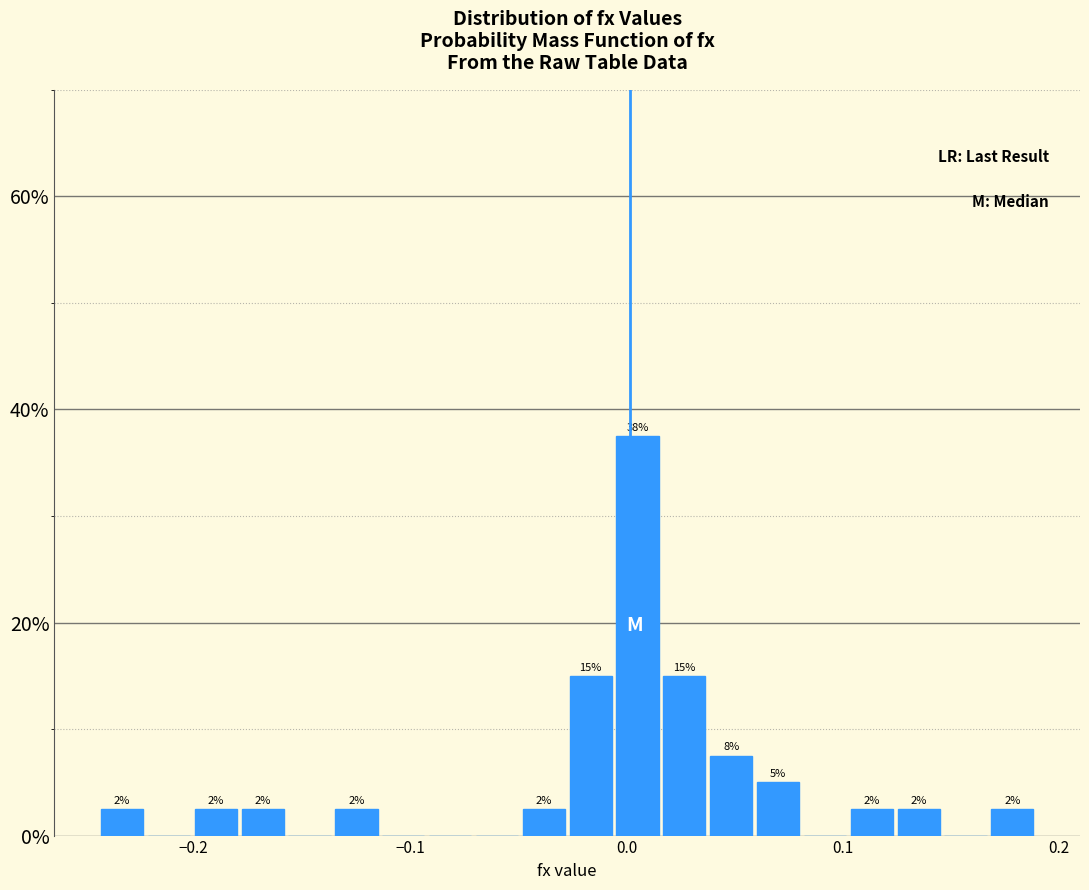

Around what value on the x-axis is the tallest bar? Give the approximate position of its centre, as read against the axis.

0.01